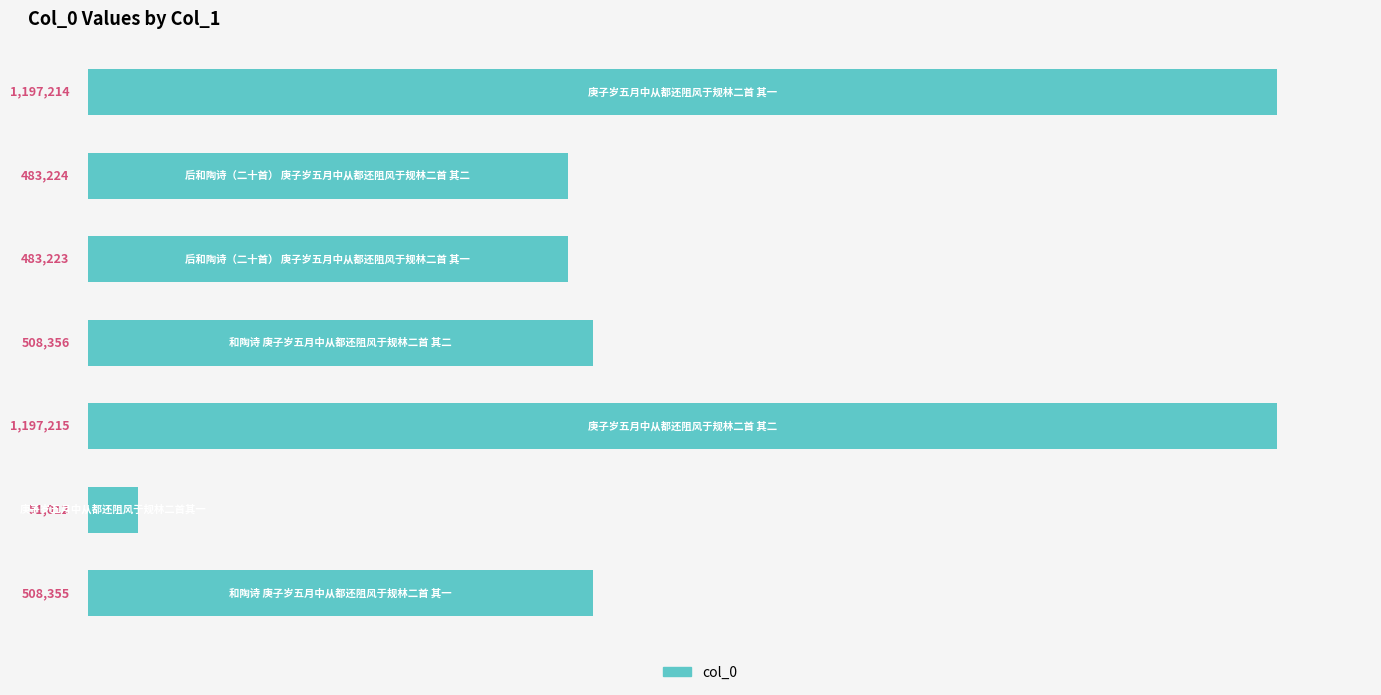

What is the smallest value displayed?

51012